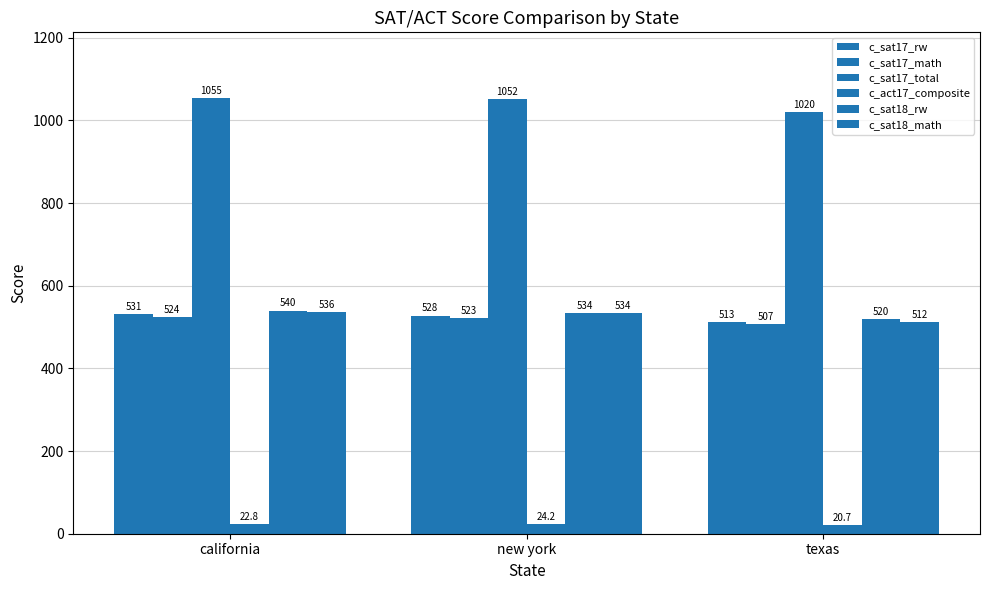

What is the difference between the c_sat17_math values at california and new york?

1.0